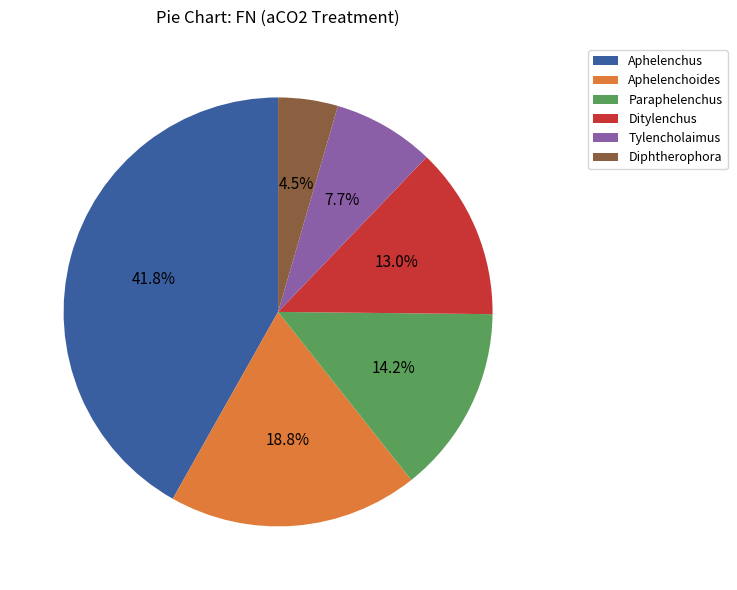

To the nearest percent, what portion does Paraphelenchus represent?

14%